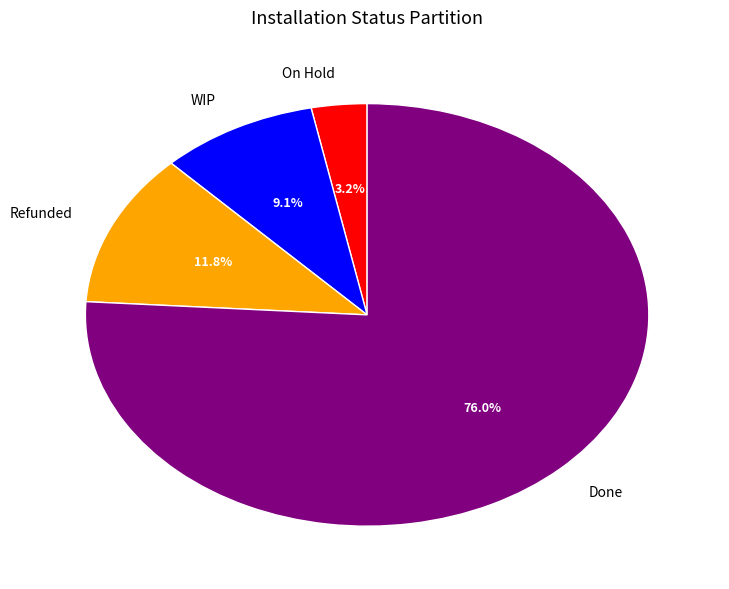

What is the largest slice in the pie chart?

Done